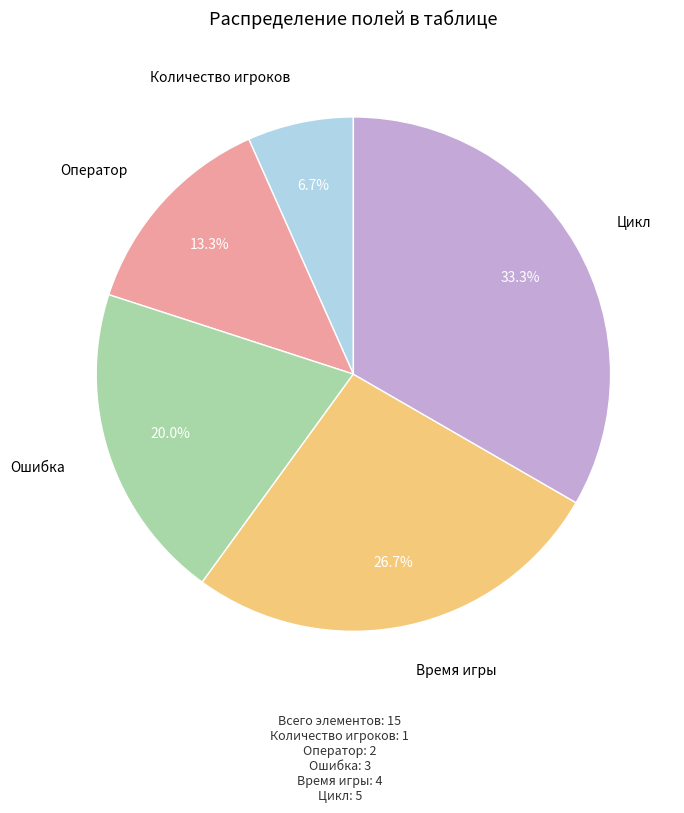

How many segments does this pie chart have?

5